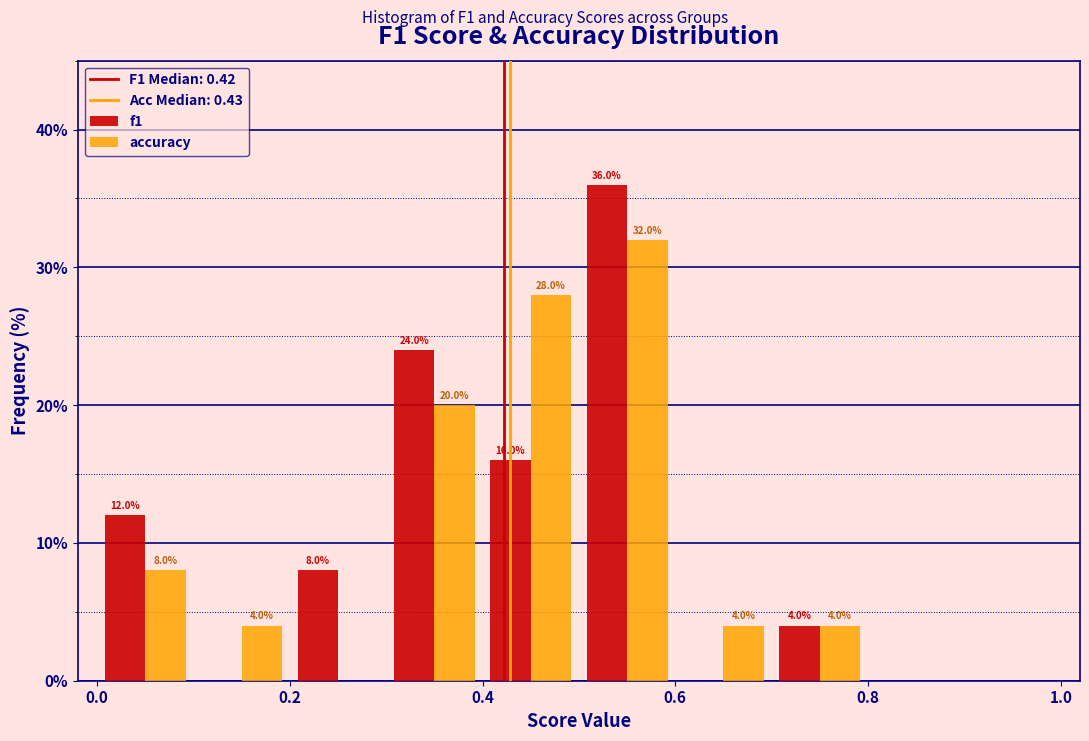

In the f1 series, which range on the x-axis has the tallest bar?

0.5 to 0.6